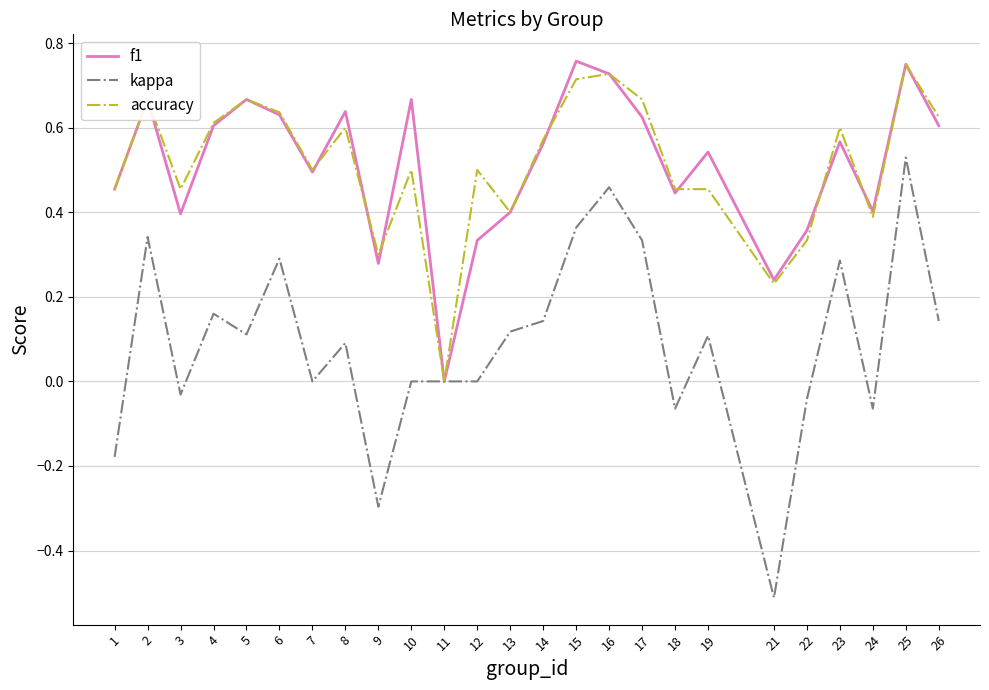

Which category has the lowest value across all series?

21